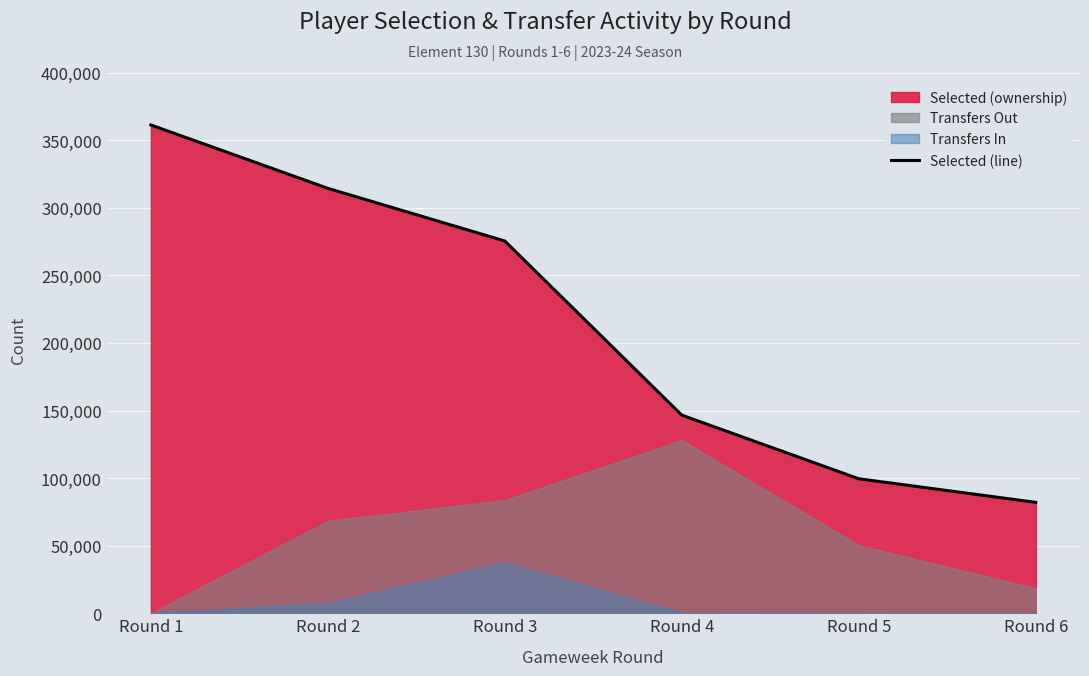

What is the change in value from Round 2 to Round 3?

-38962